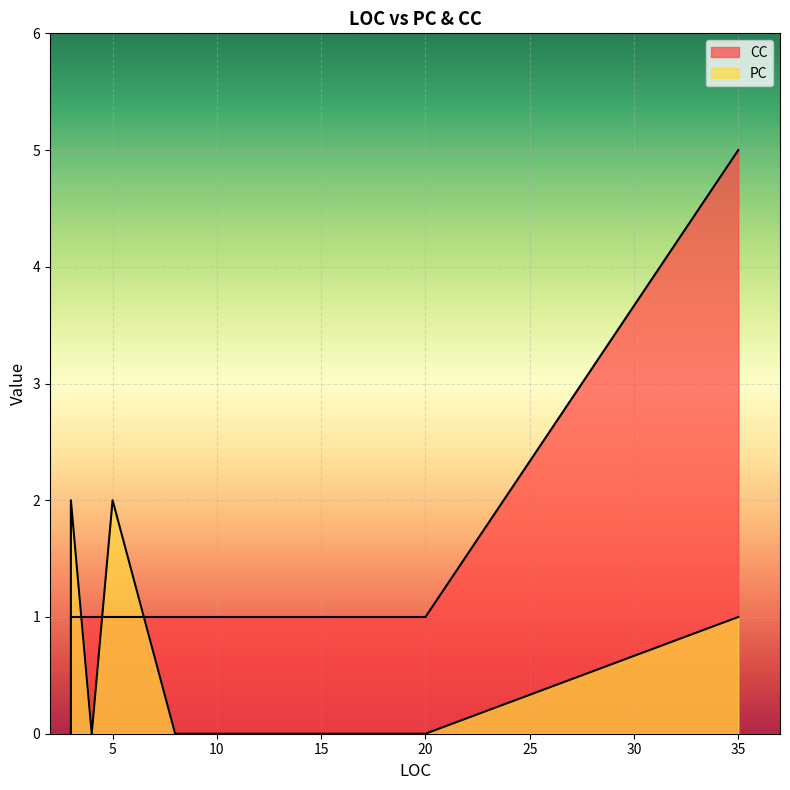

The PC series shows 3 at 5. True or false?

False